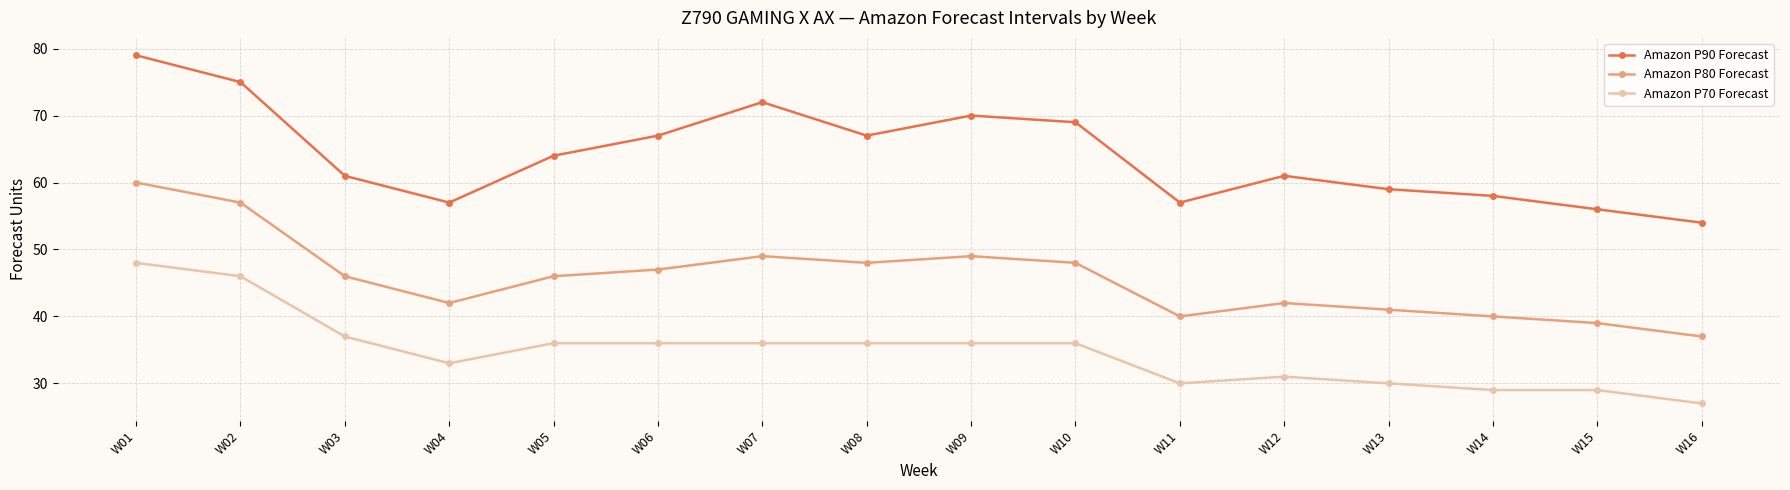

List the series in order of their overall mean, highest first.

Amazon P90 Forecast, Amazon P80 Forecast, Amazon P70 Forecast